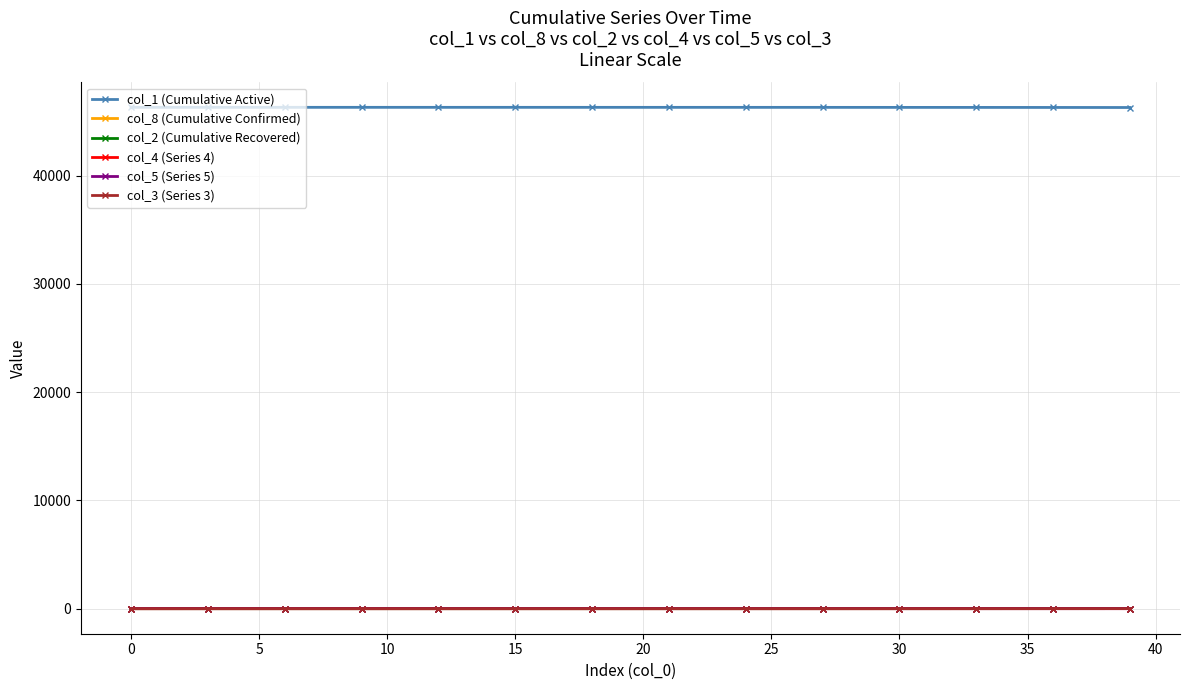

True or false: col_5 (Series 5) and col_1 (Cumulative Active) cross at least once.

False